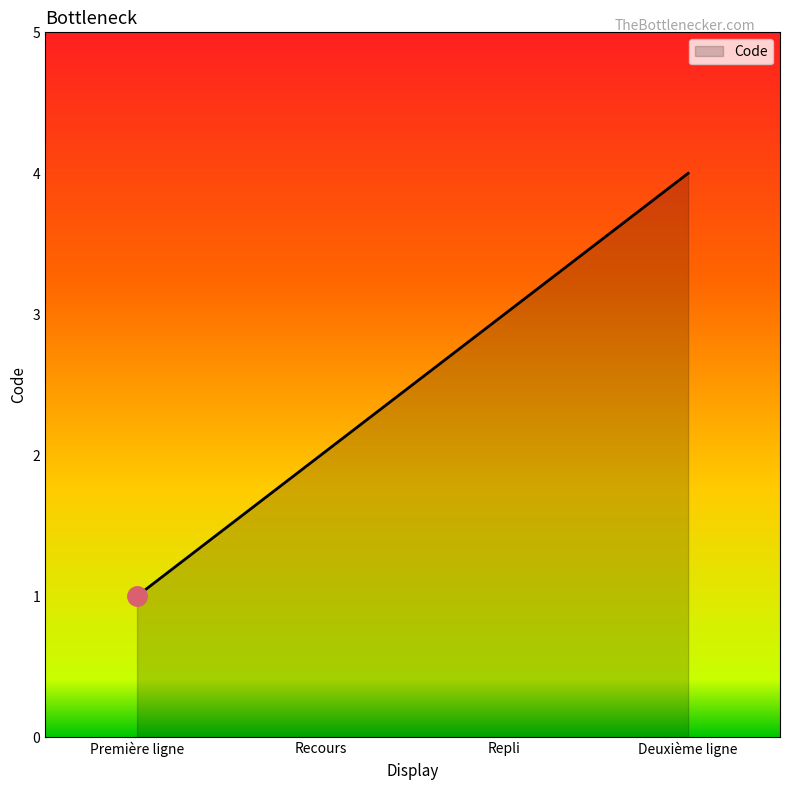

Reading left to right, list all the values displayed in this chart.

1	2	3	4